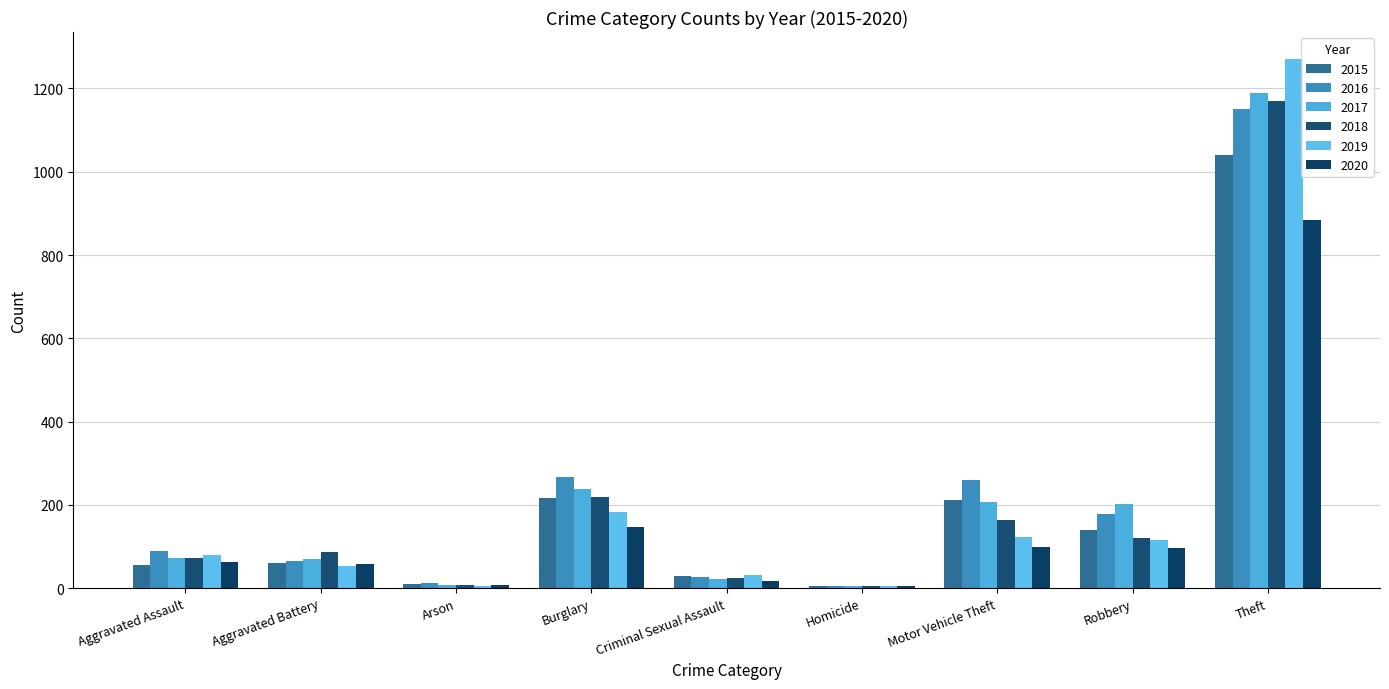

Does the chart contain stacked bars?

No